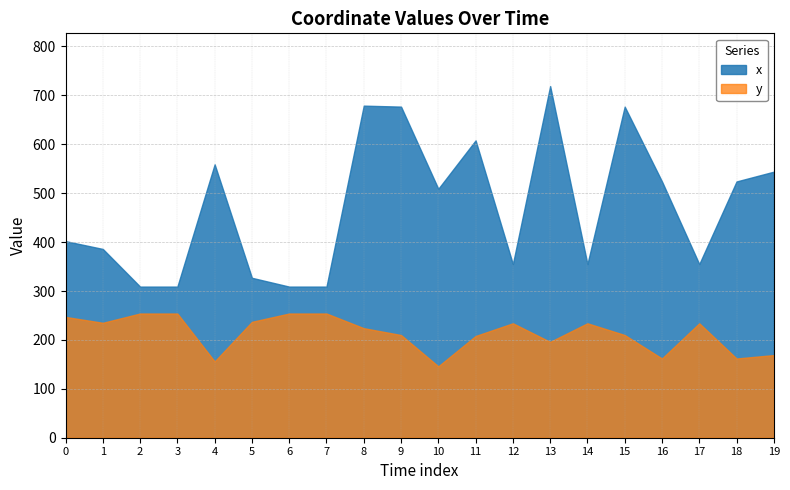

Is it true that x equals 227 at 0?

False